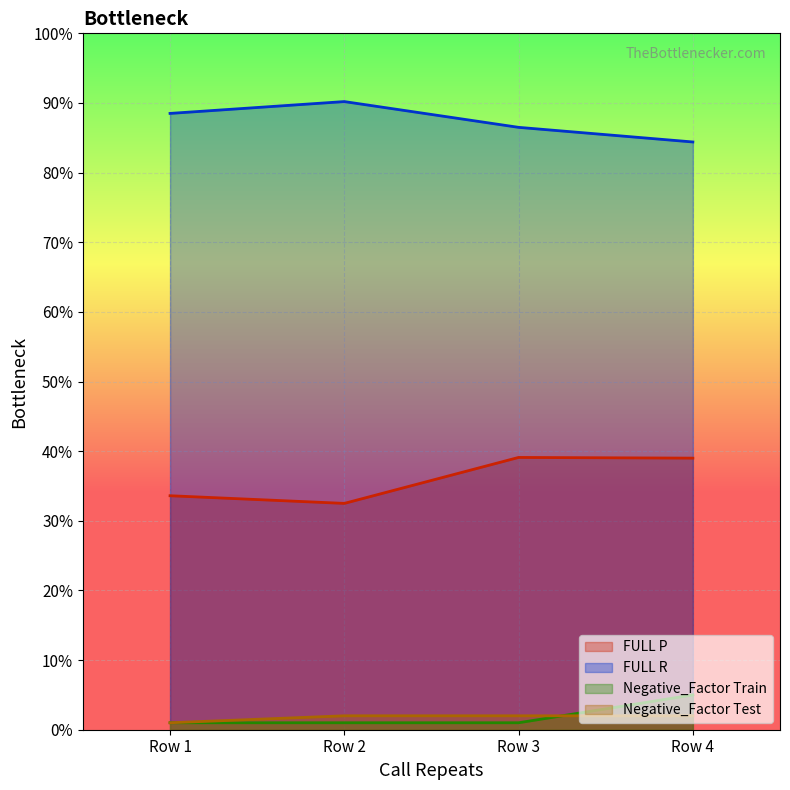

Which series has the largest total across all categories?

FULL R